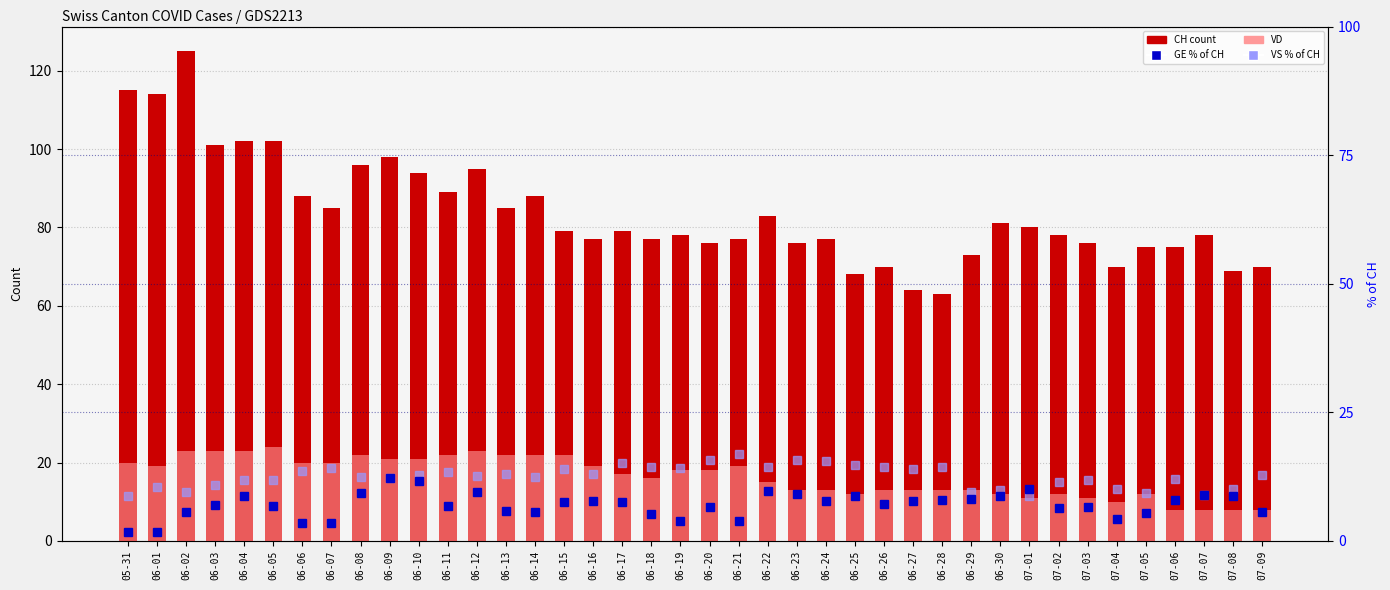

The value of CH count at 06-10 is 94.0. True or false?

True